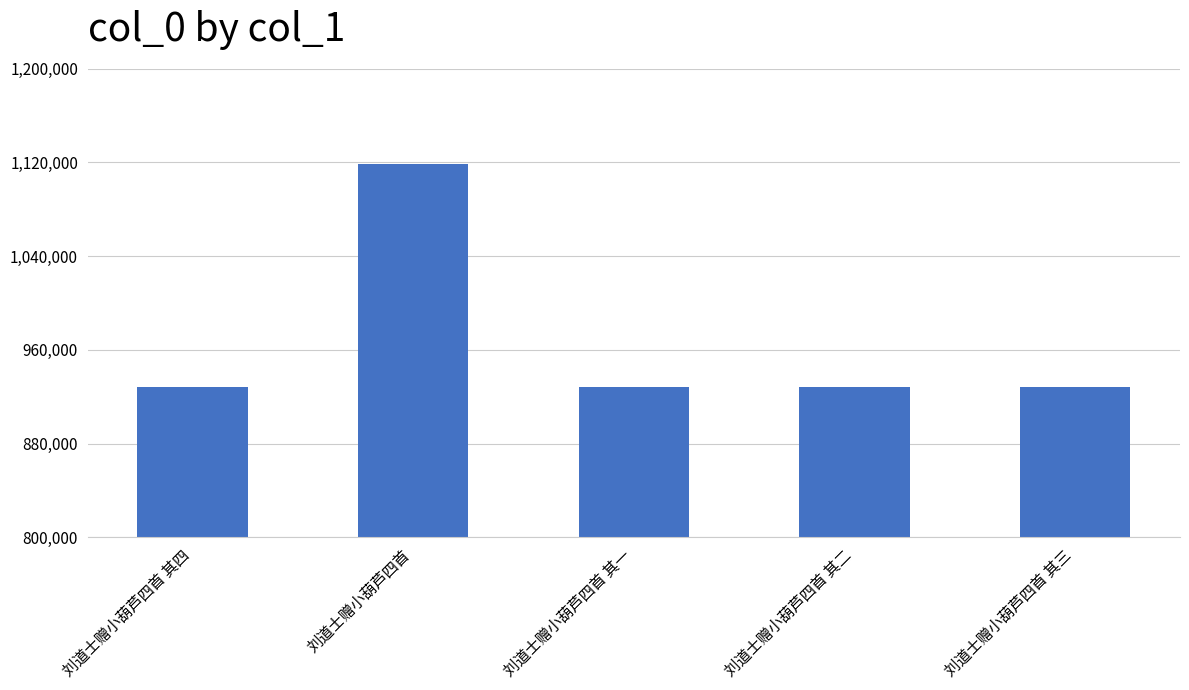

Which has a higher value, 刘道士赠小葫芦四首 or 刘道士赠小葫芦四首 其一?

刘道士赠小葫芦四首